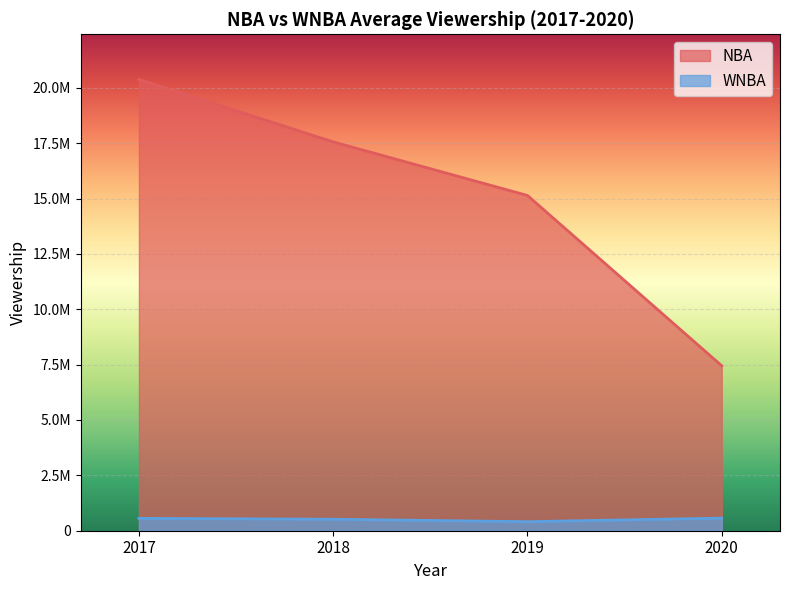

Reading left to right, extract all data points from this chart.

NBA: 20380000	17560000	15140000	7450000
WNBA: 559000	519000	408000	570000